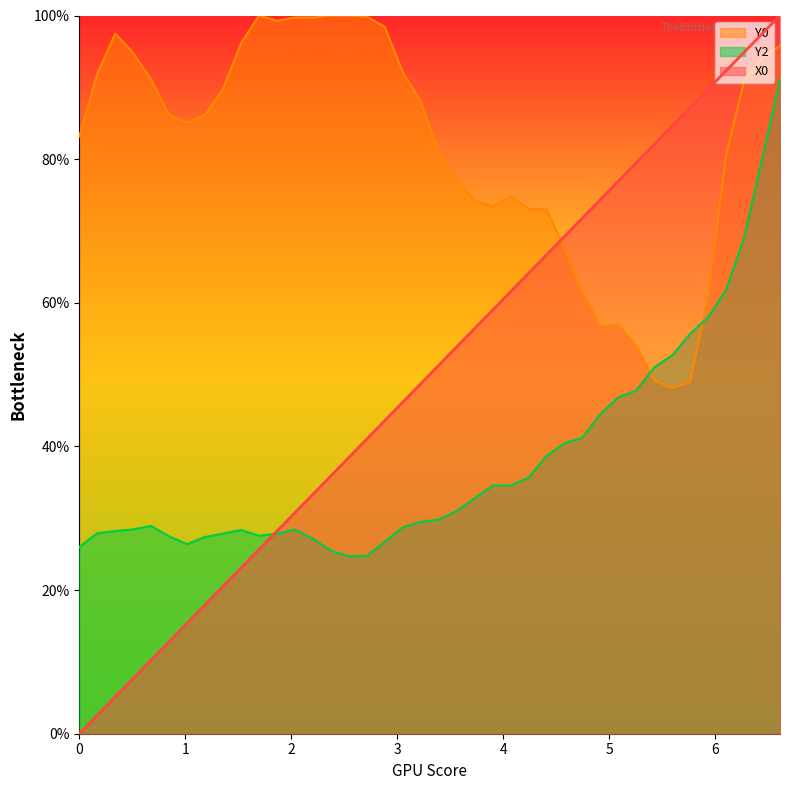

Which series has the widest spread of values?

X0